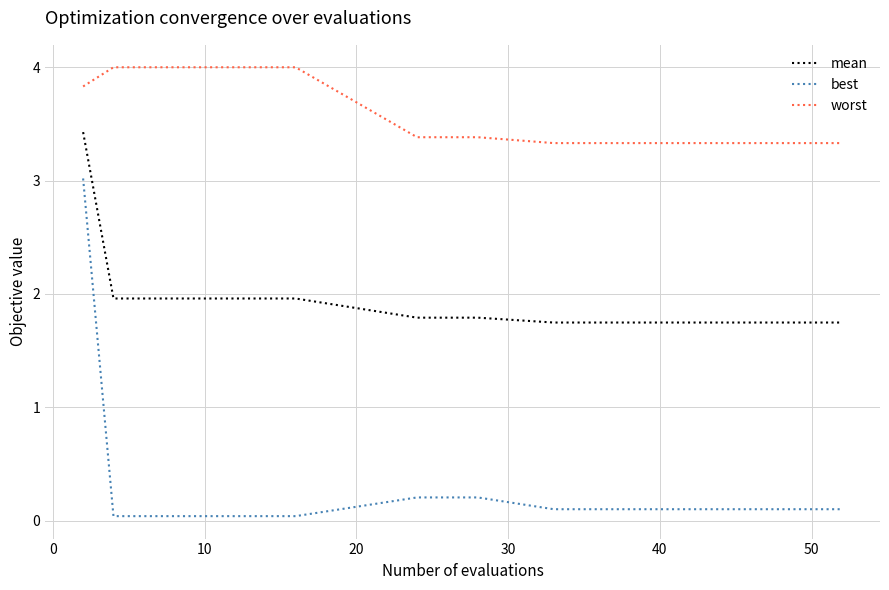

Which series has the largest range (max minus min)?

best